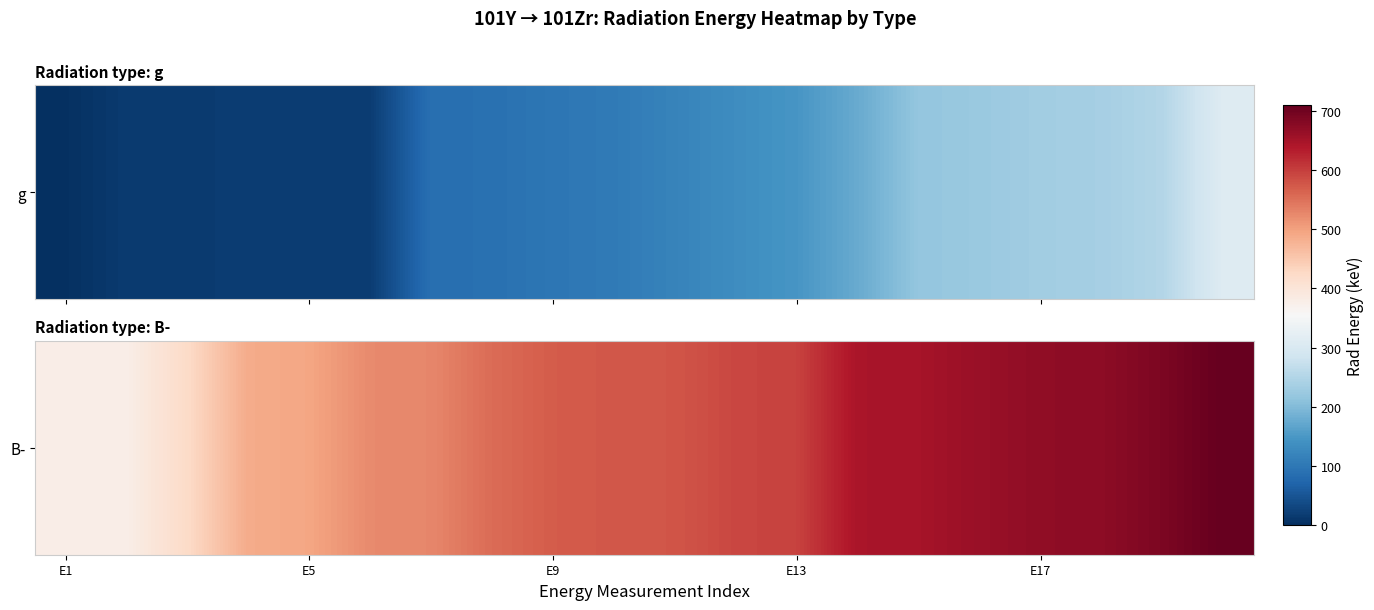

Which category has the lowest value across all series?

E1